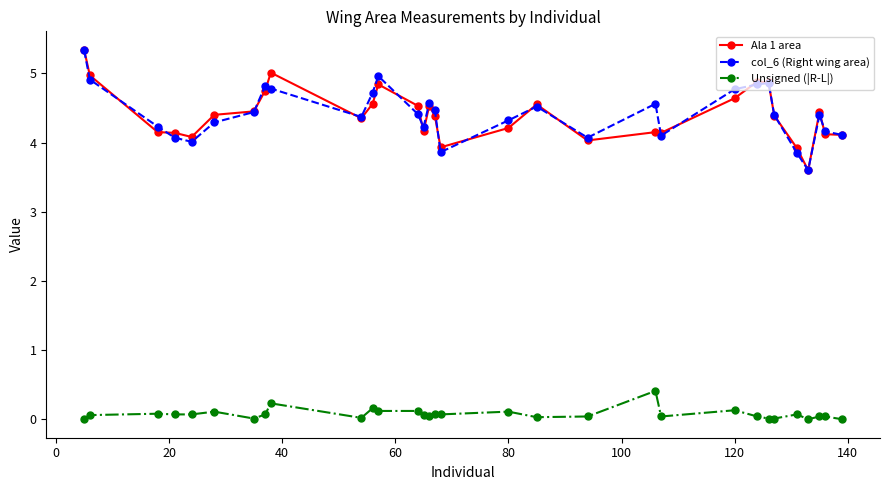

What is the lowest value of the Ala 1 area series?

3.6